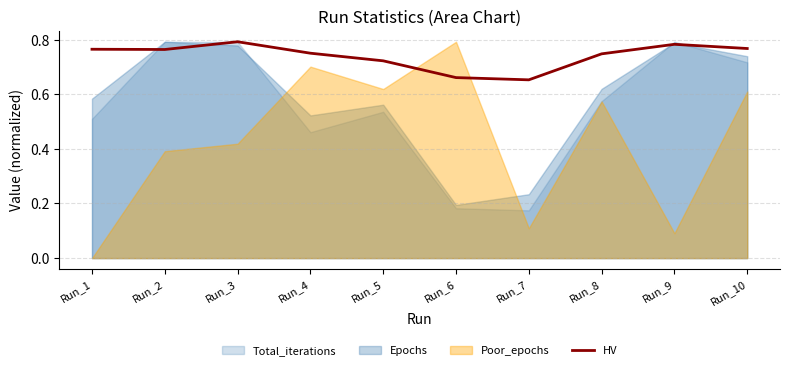

True or false: HV has a value of 1.0 at Run_1.

False